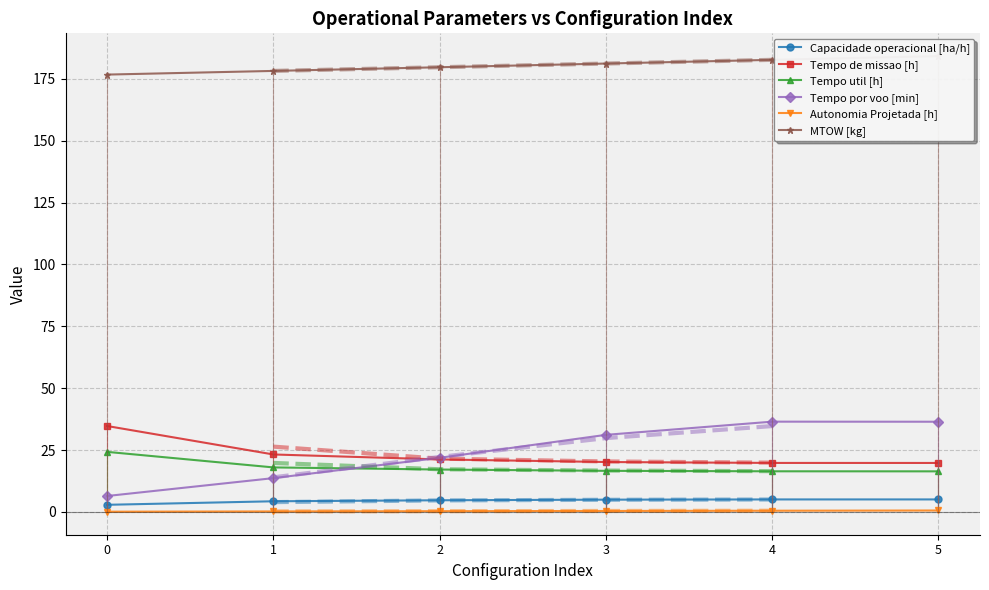

What is the minimum value shown in the chart?

0.1